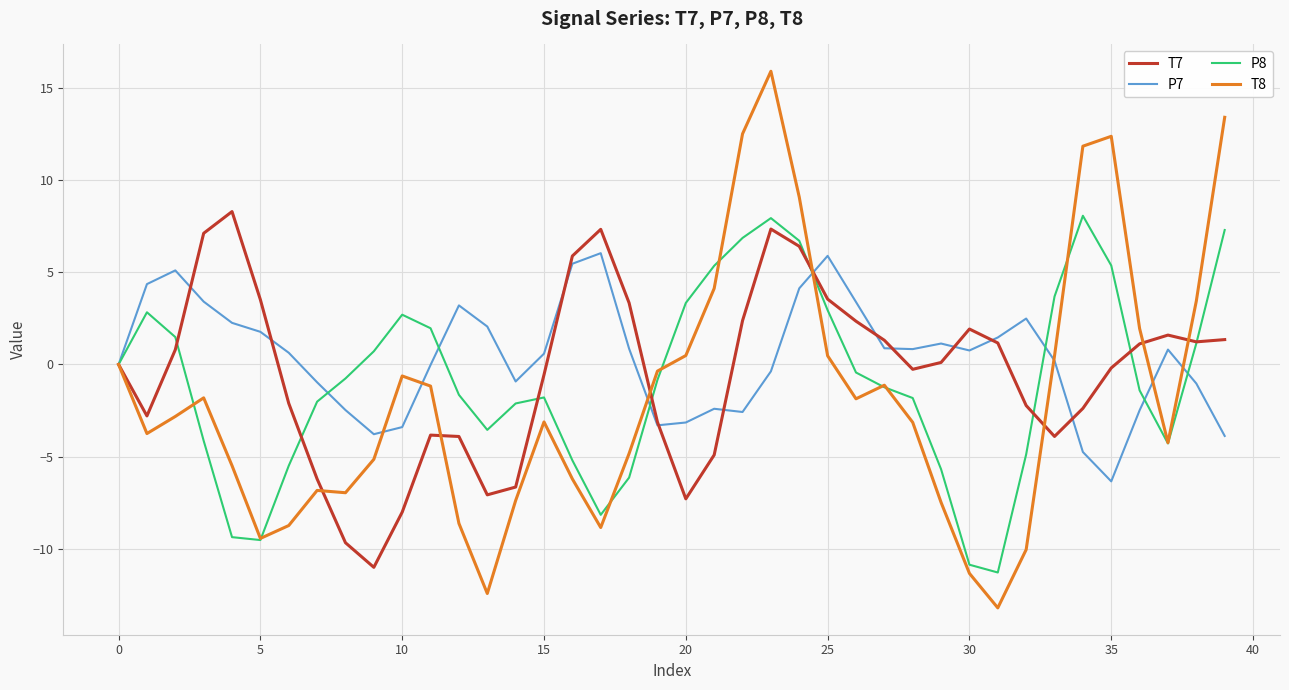

What is the lowest value of the T8 series?

-13.2